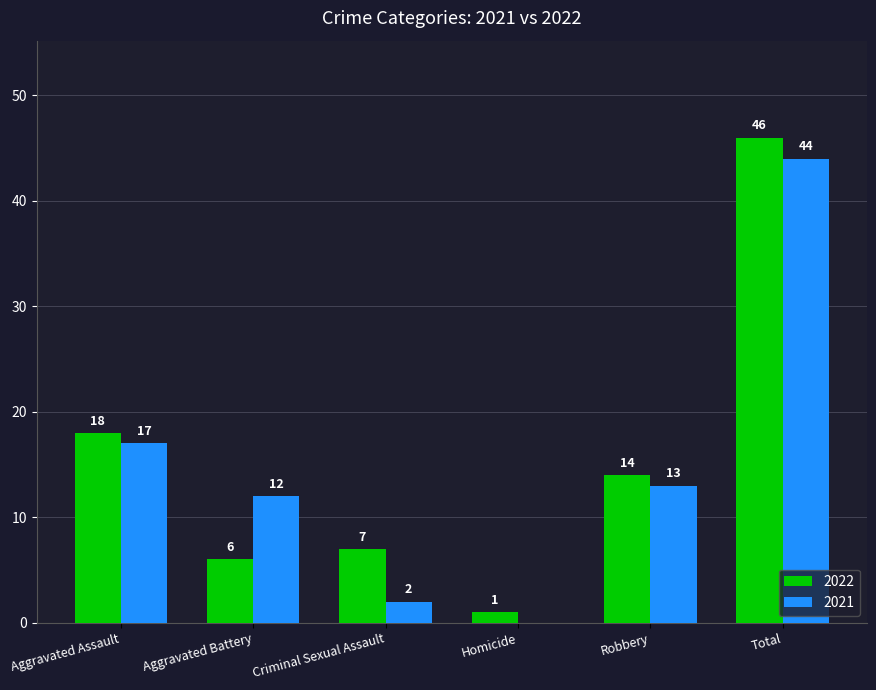

What value does the 2021 series have at Aggravated Assault?

17